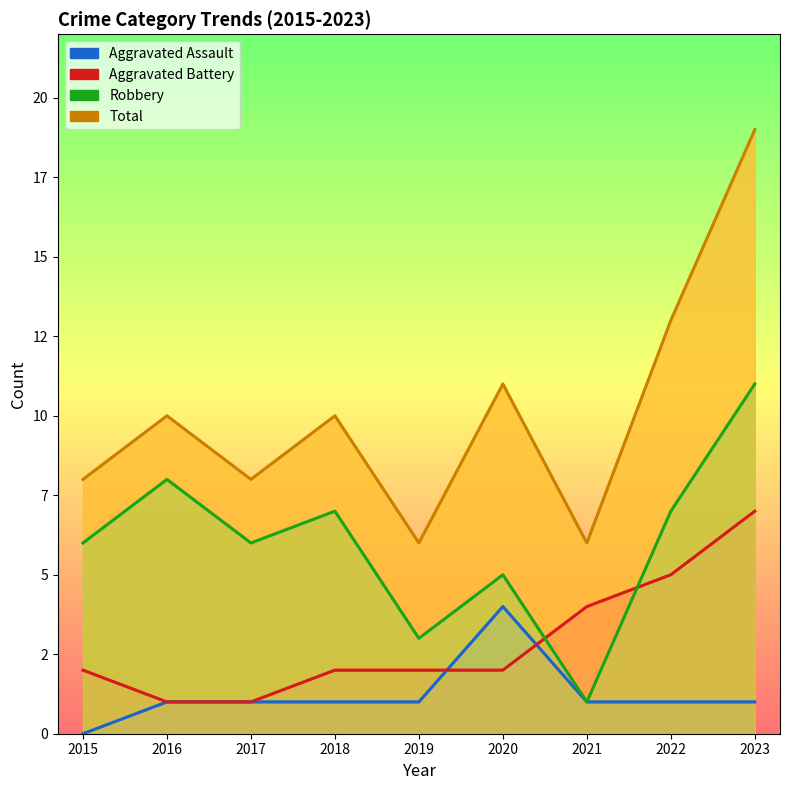

At how many categories does at least one series exceed 3?

9